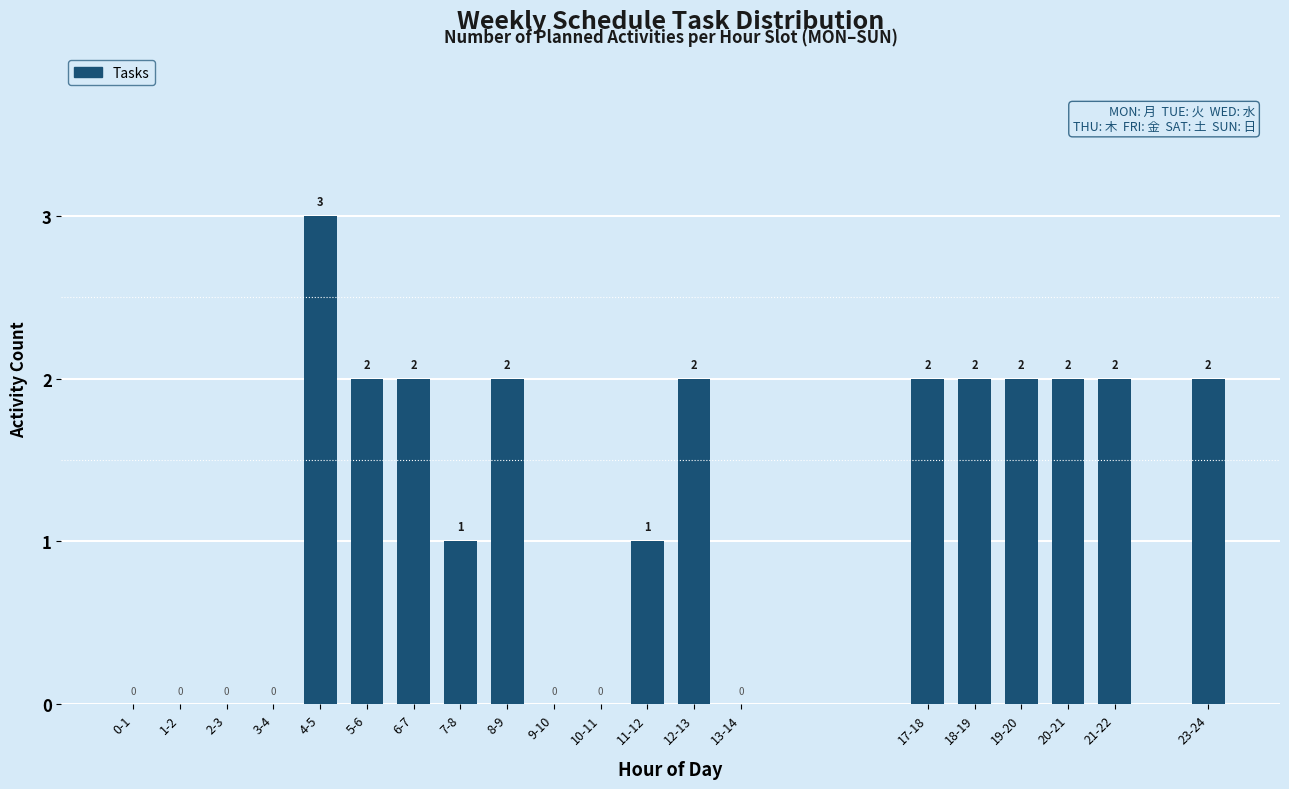

Approximately how many times larger is the value at 17-18 compared to 19-20?

1.0